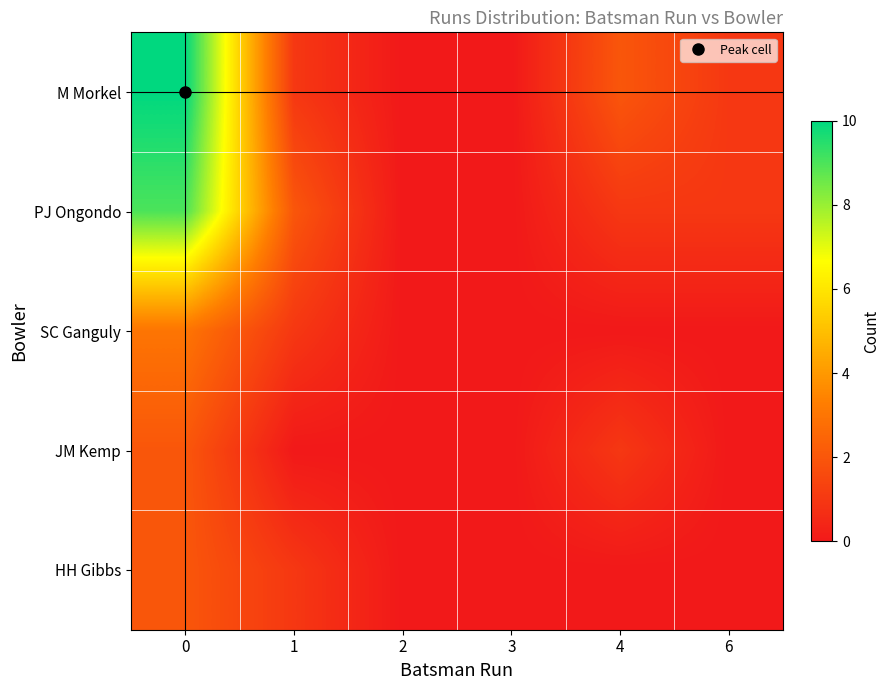

What is the difference between the highest and lowest values at 6?

1